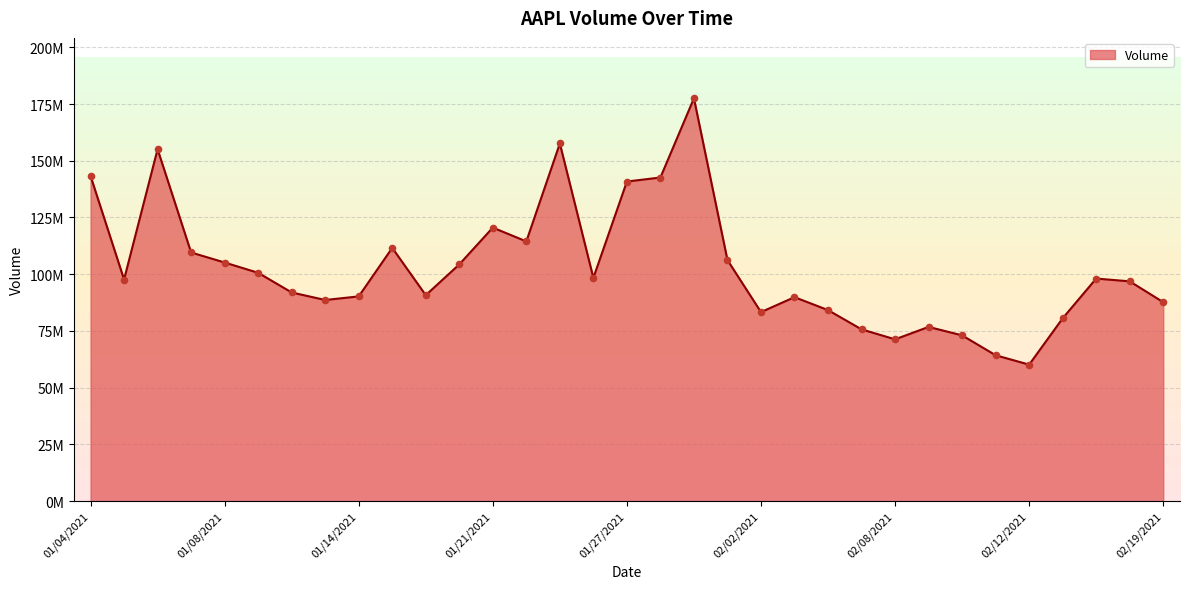

Does the chart have visible grid lines?

Yes